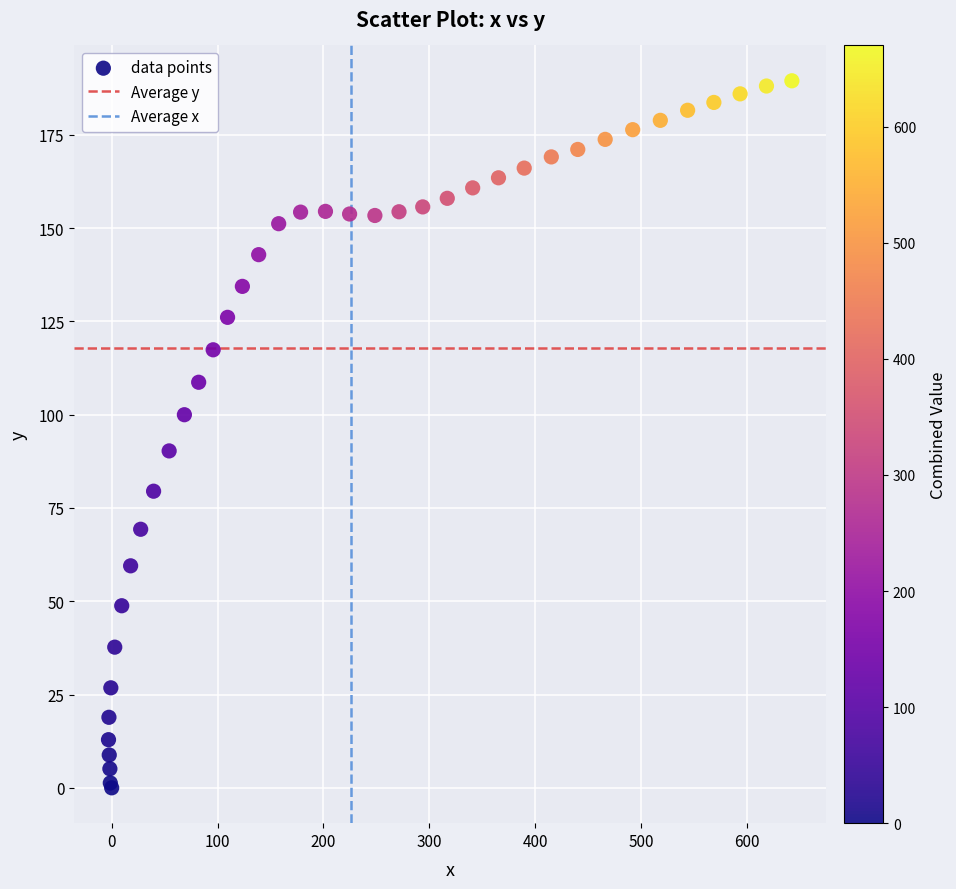

What Y value in the scatter plot is closest to 94?

90.3